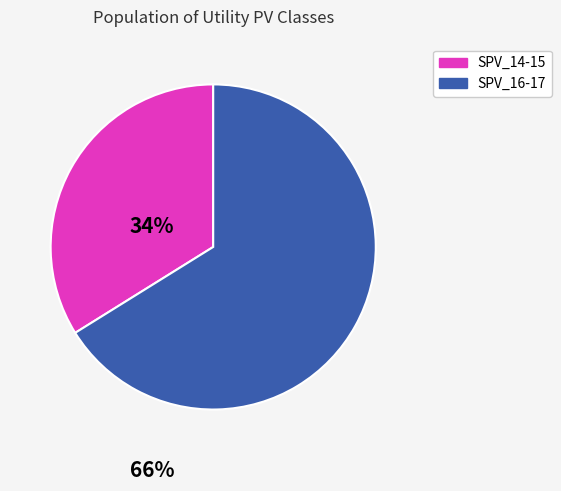

Is there any slice that represents more than half of the pie?

Yes